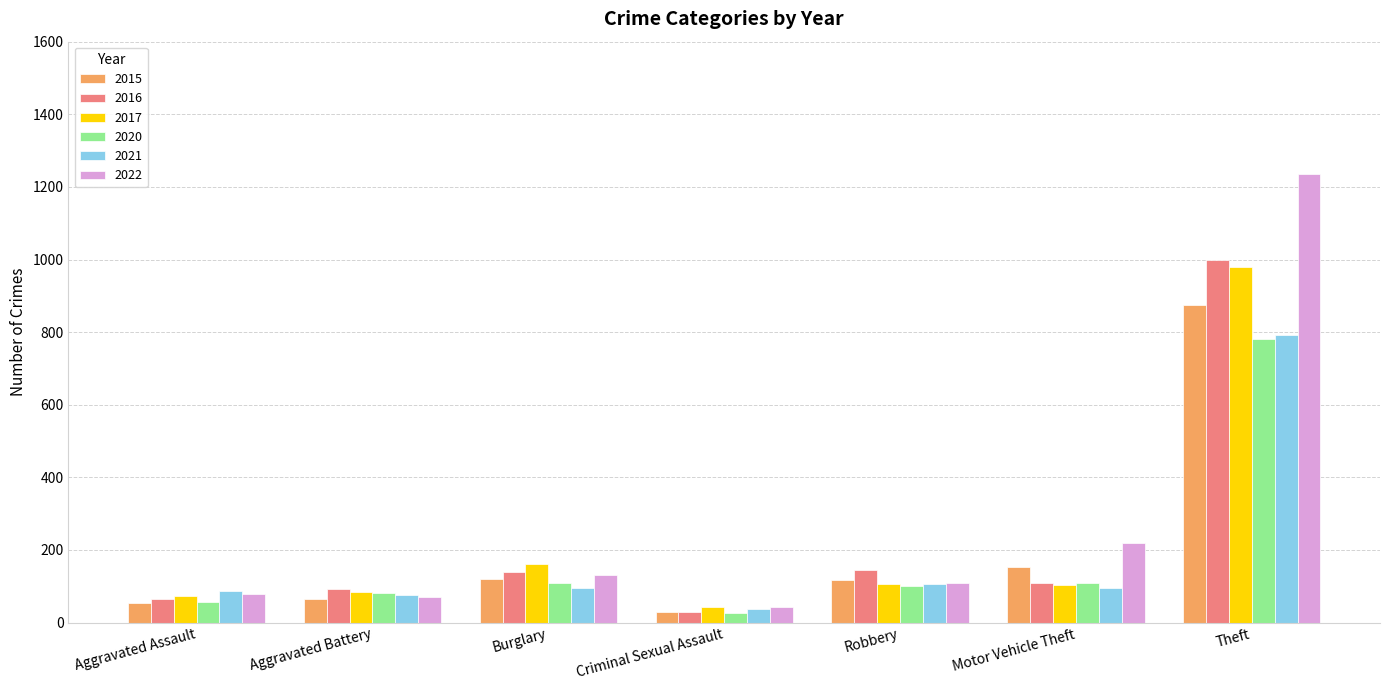

What value does the 2015 series have at Aggravated Battery?

64